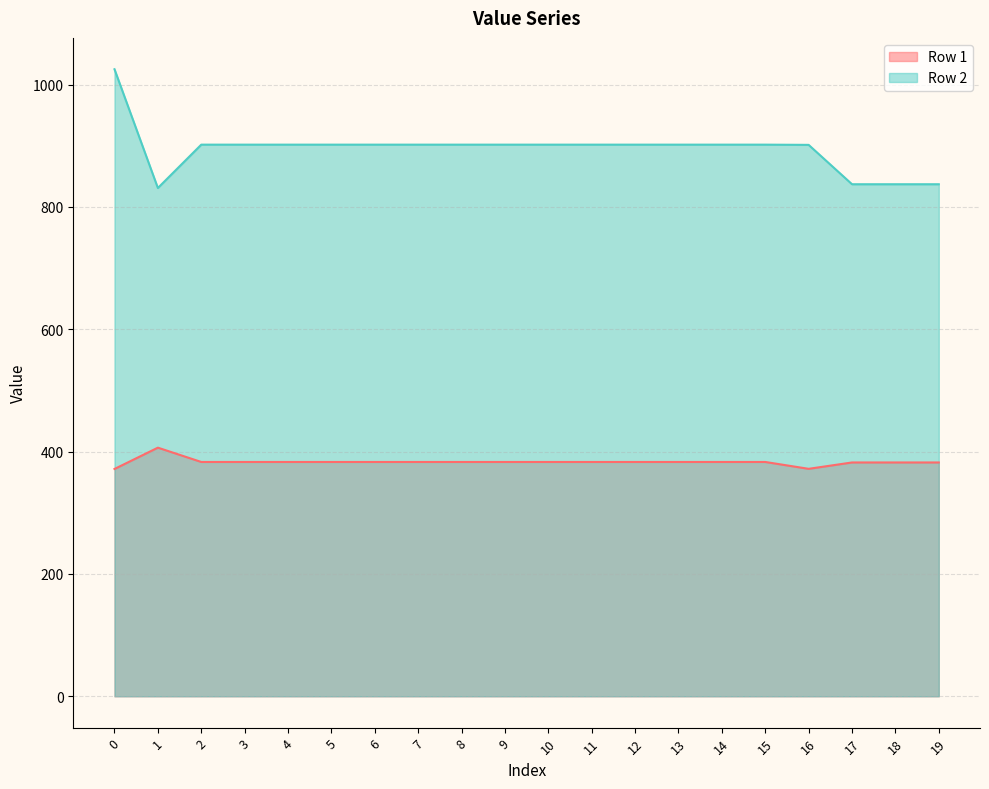

Reading left to right, what are all the values shown in this chart?

Row 1: 371.6	406.5	383.1	383.1	383.1	383.1	383.1	383.1	383.1	383.1	383.1	383.1	383.1	383.1	383.1	383.1	371.9	382.3	382.3	382.3
Row 2: 1025.2	831.0	901.9	901.9	901.9	901.9	901.9	901.9	901.9	901.9	901.9	901.9	901.9	901.9	901.9	901.9	901.5	837.2	837.2	837.2